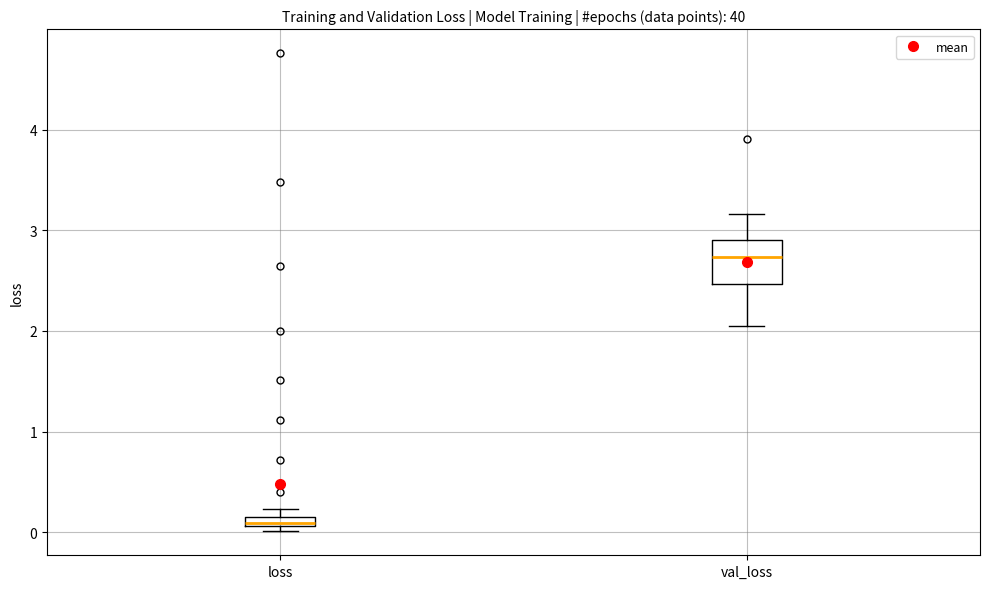

Which box's median line is the lowest?

loss